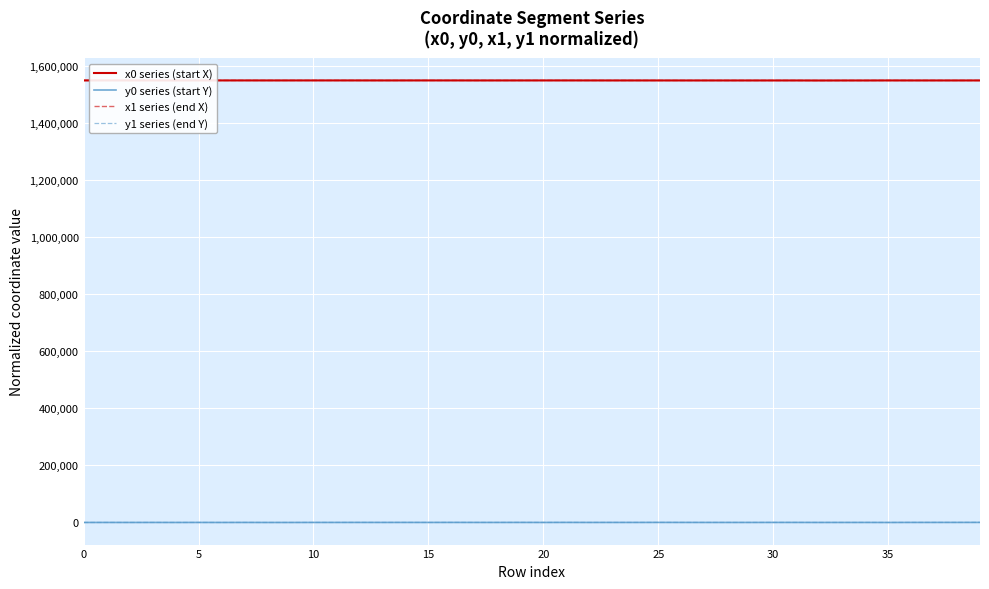

True or false: x1 series (end X) and y0 series (start Y) cross at least once.

False